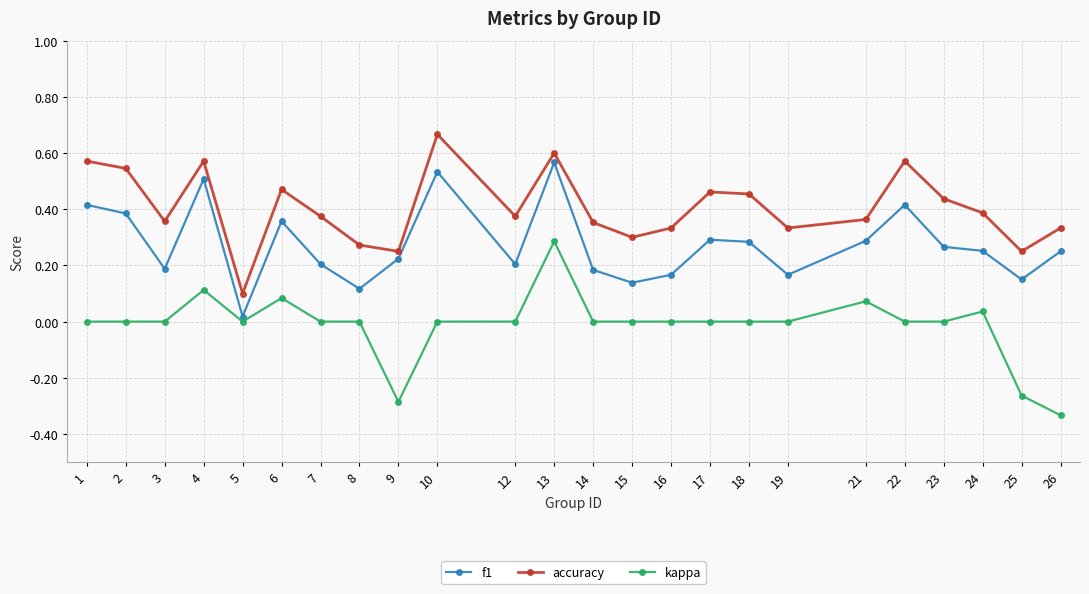

List the series in order of their peak value, highest first.

accuracy, f1, kappa